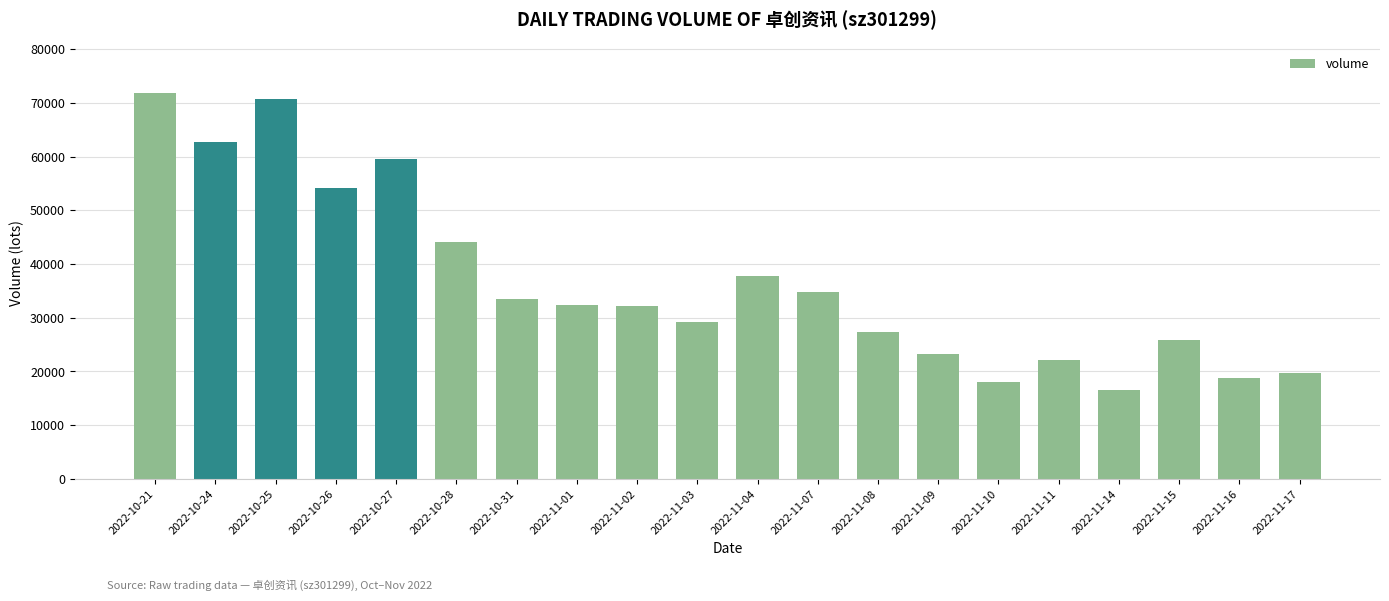

Between 2022-11-01 and 2022-11-11, which is larger?

2022-11-01